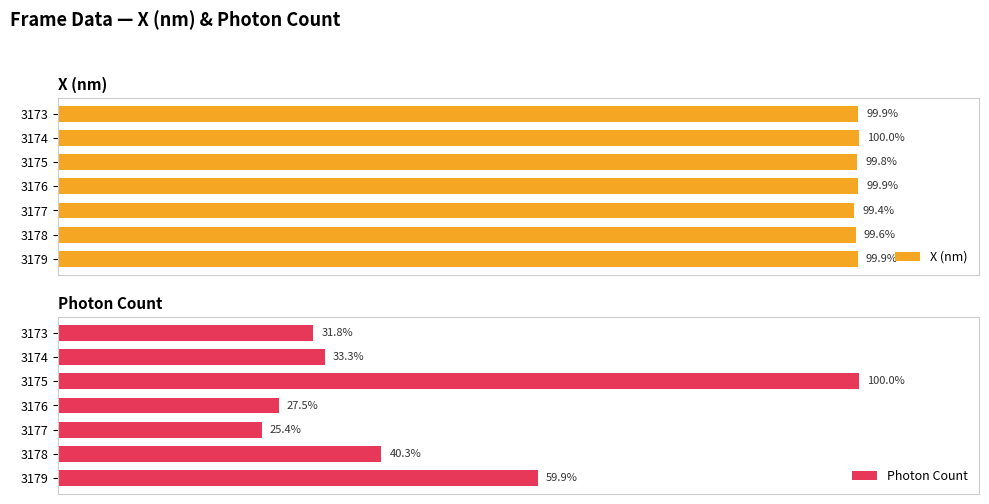

Is the value of X (nm) at 3173 greater than the value of Photon Count at 3178?

Yes